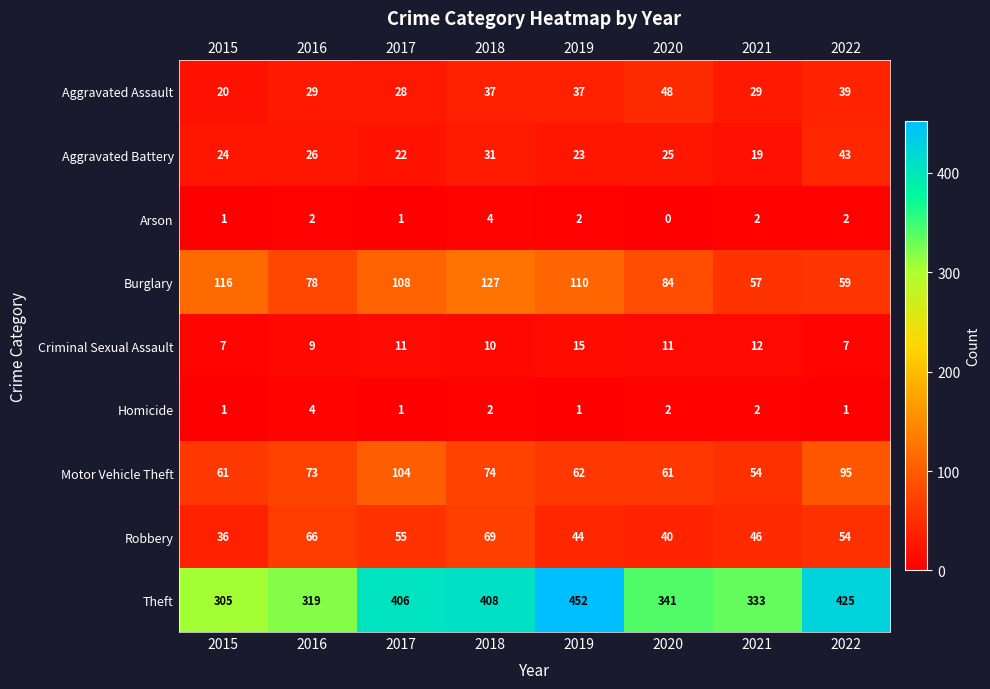

What is the greatest value displayed?

452